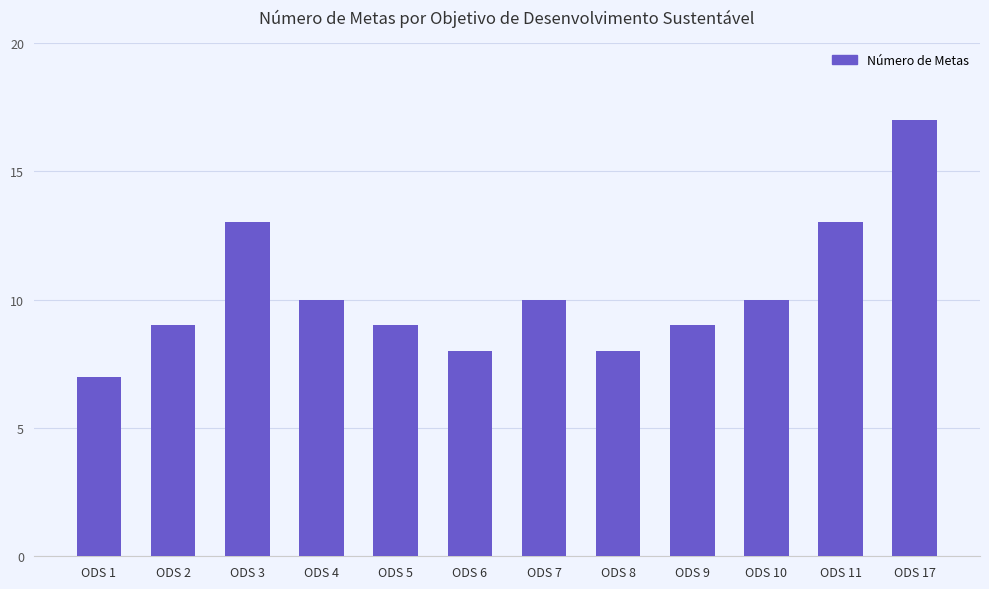

Reading left to right, transcribe all the data shown in this chart.

ODS 1=7	ODS 2=9	ODS 3=13	ODS 4=10	ODS 5=9	ODS 6=8	ODS 7=10	ODS 8=8	ODS 9=9	ODS 10=10	ODS 11=13	ODS 17=17